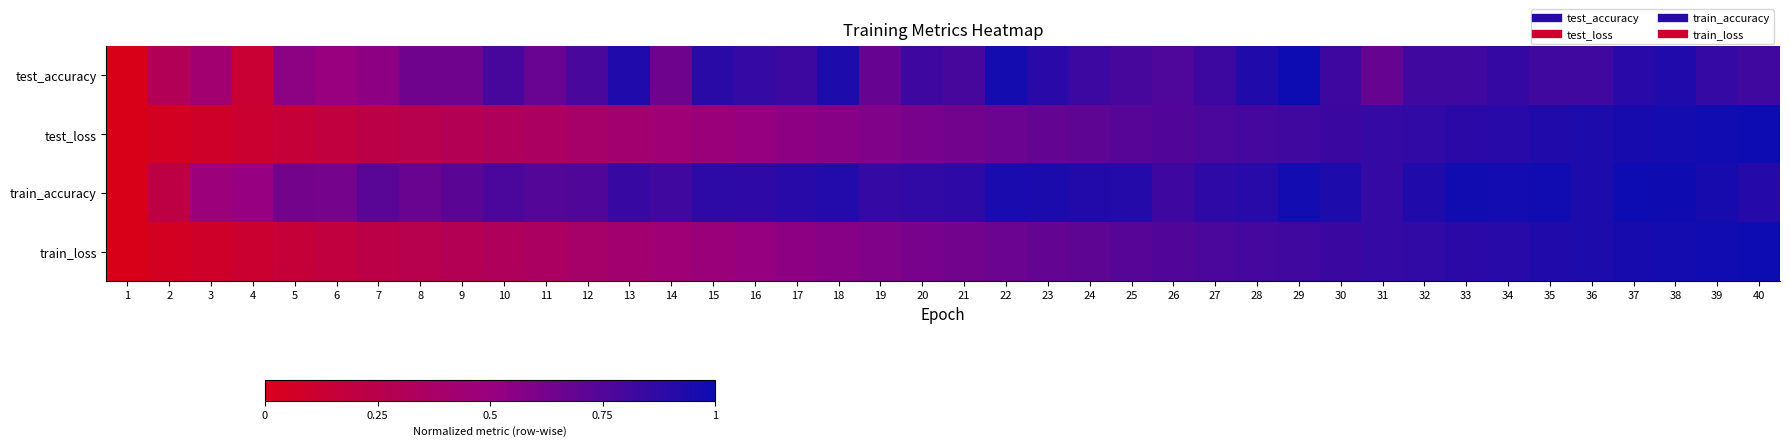

What is the difference between the highest and lowest values at 8?

0.4